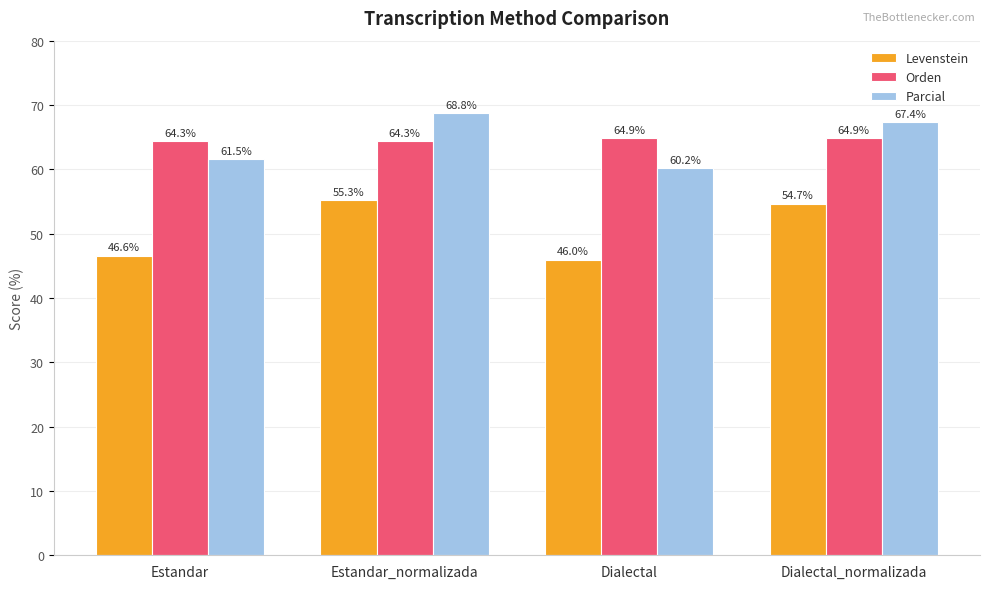

How many bars are there in each group?

3